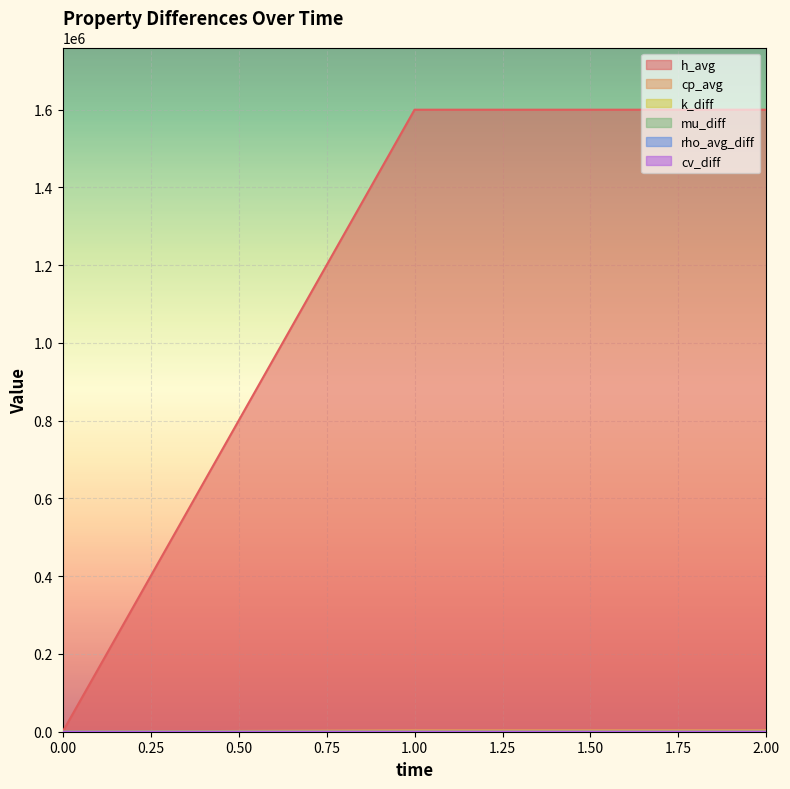

Which series has the widest spread of values?

h_avg